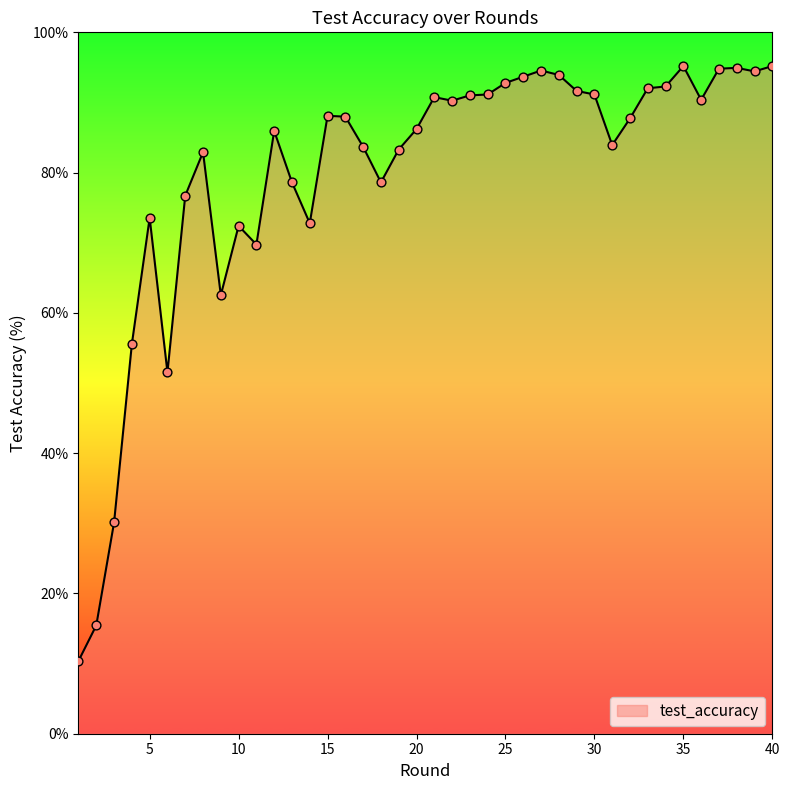

What is the difference between the maximum and minimum values?

84.8